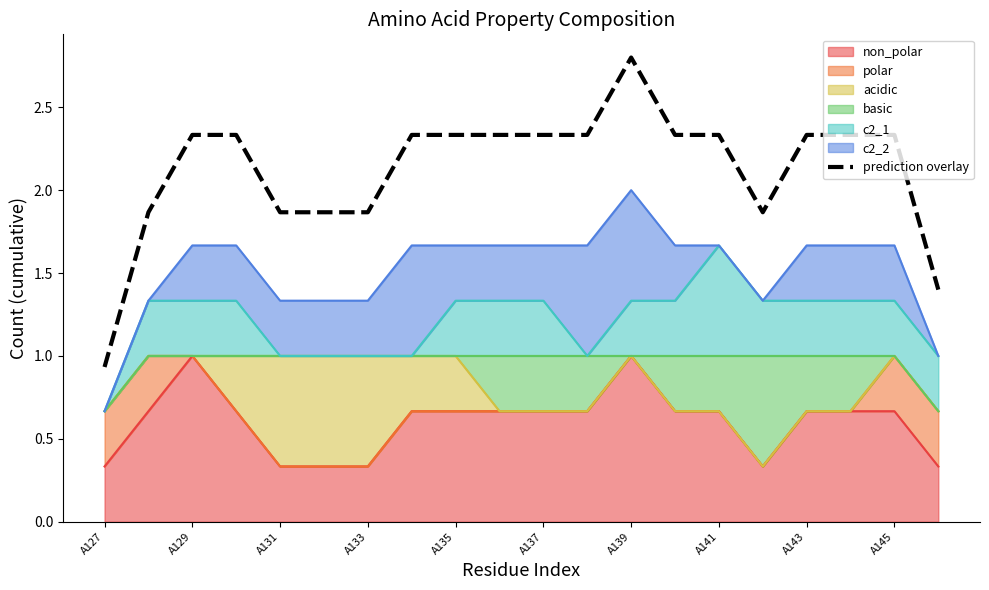

How many data points are less than 2?

7